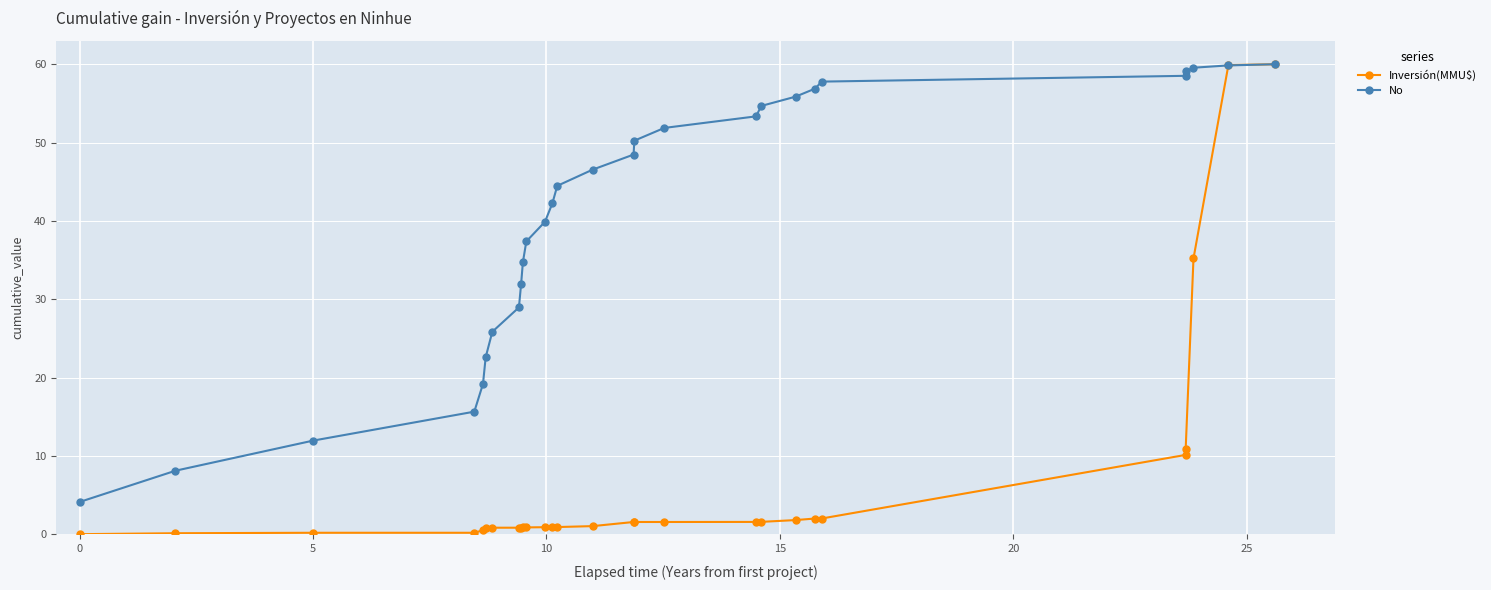

Rank the series by their average value, from highest to lowest.

No, Inversión(MMU$)